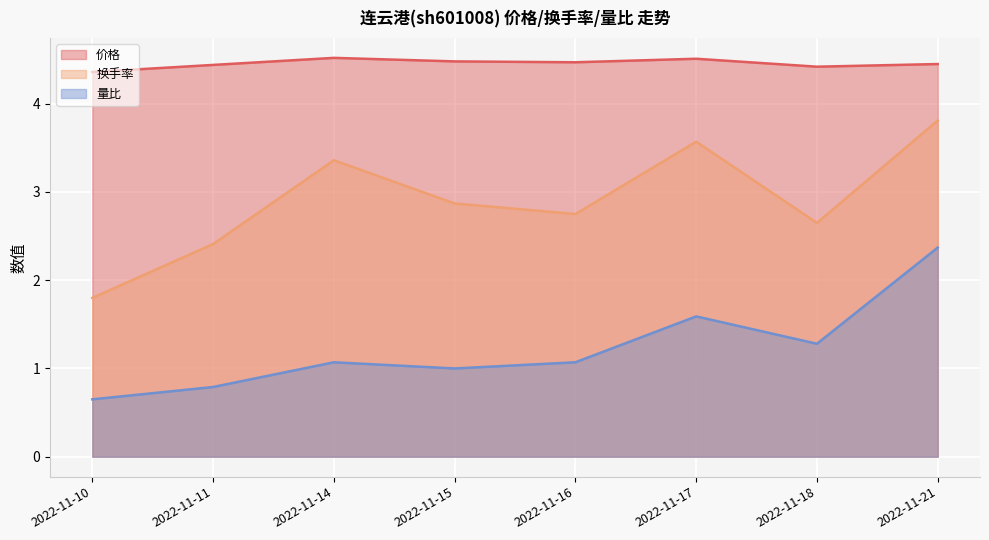

At which label is 价格 closest to 4?

2022-11-10